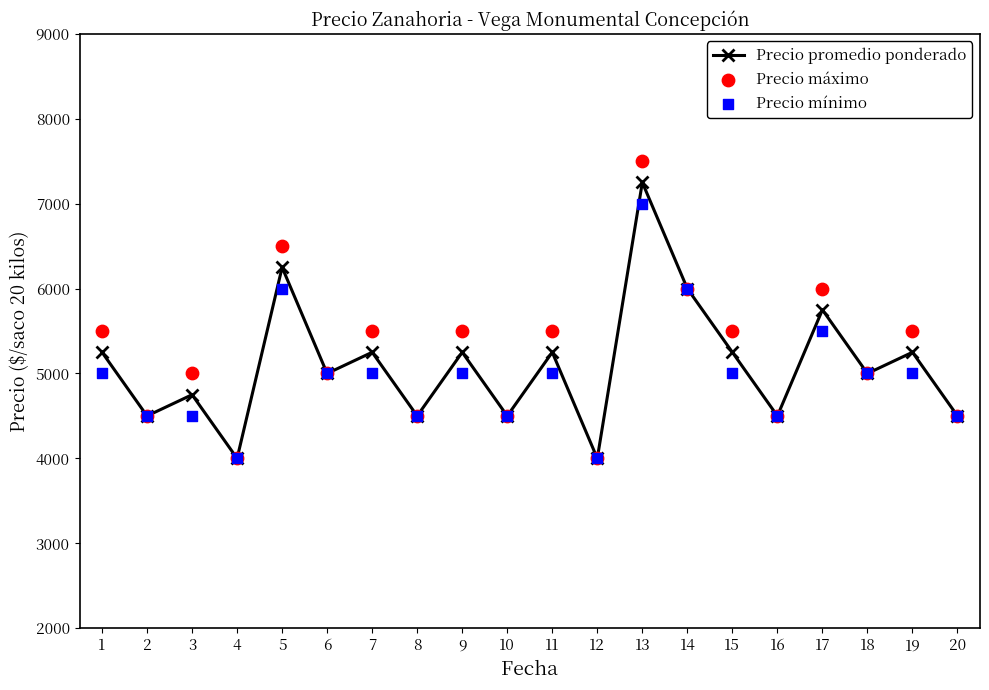

At which category is the sum across all series the highest?

13